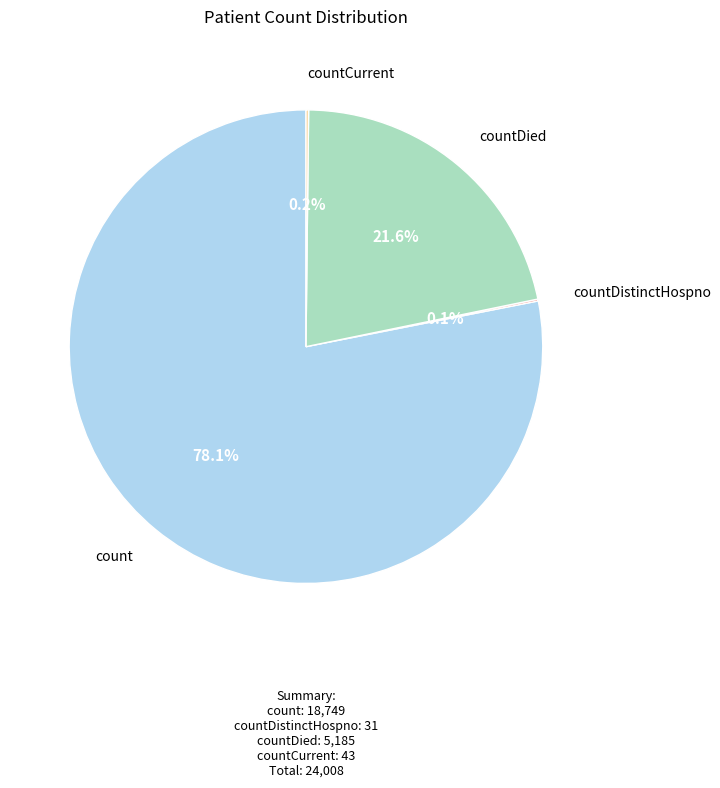

Is there a majority slice in this chart?

Yes